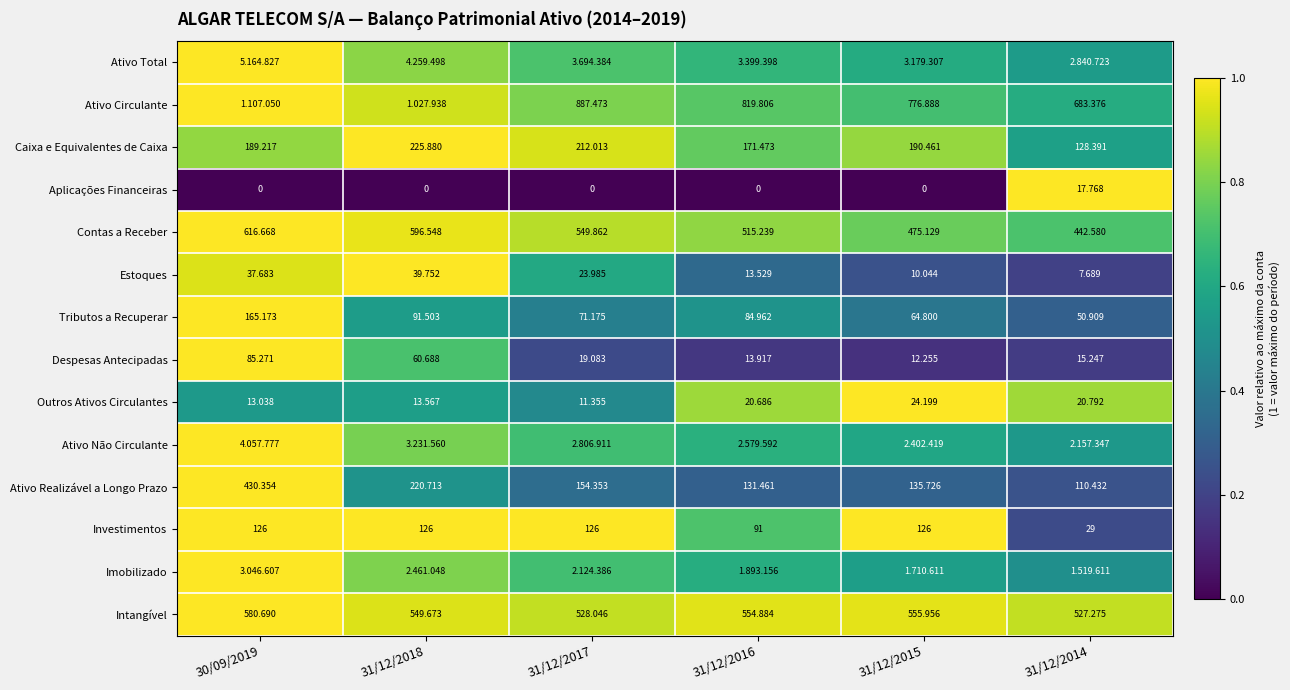

Is the value of Despesas Antecipadas at 31/12/2017 greater than the value of Ativo Realizável a Longo Prazo at 31/12/2015?

No